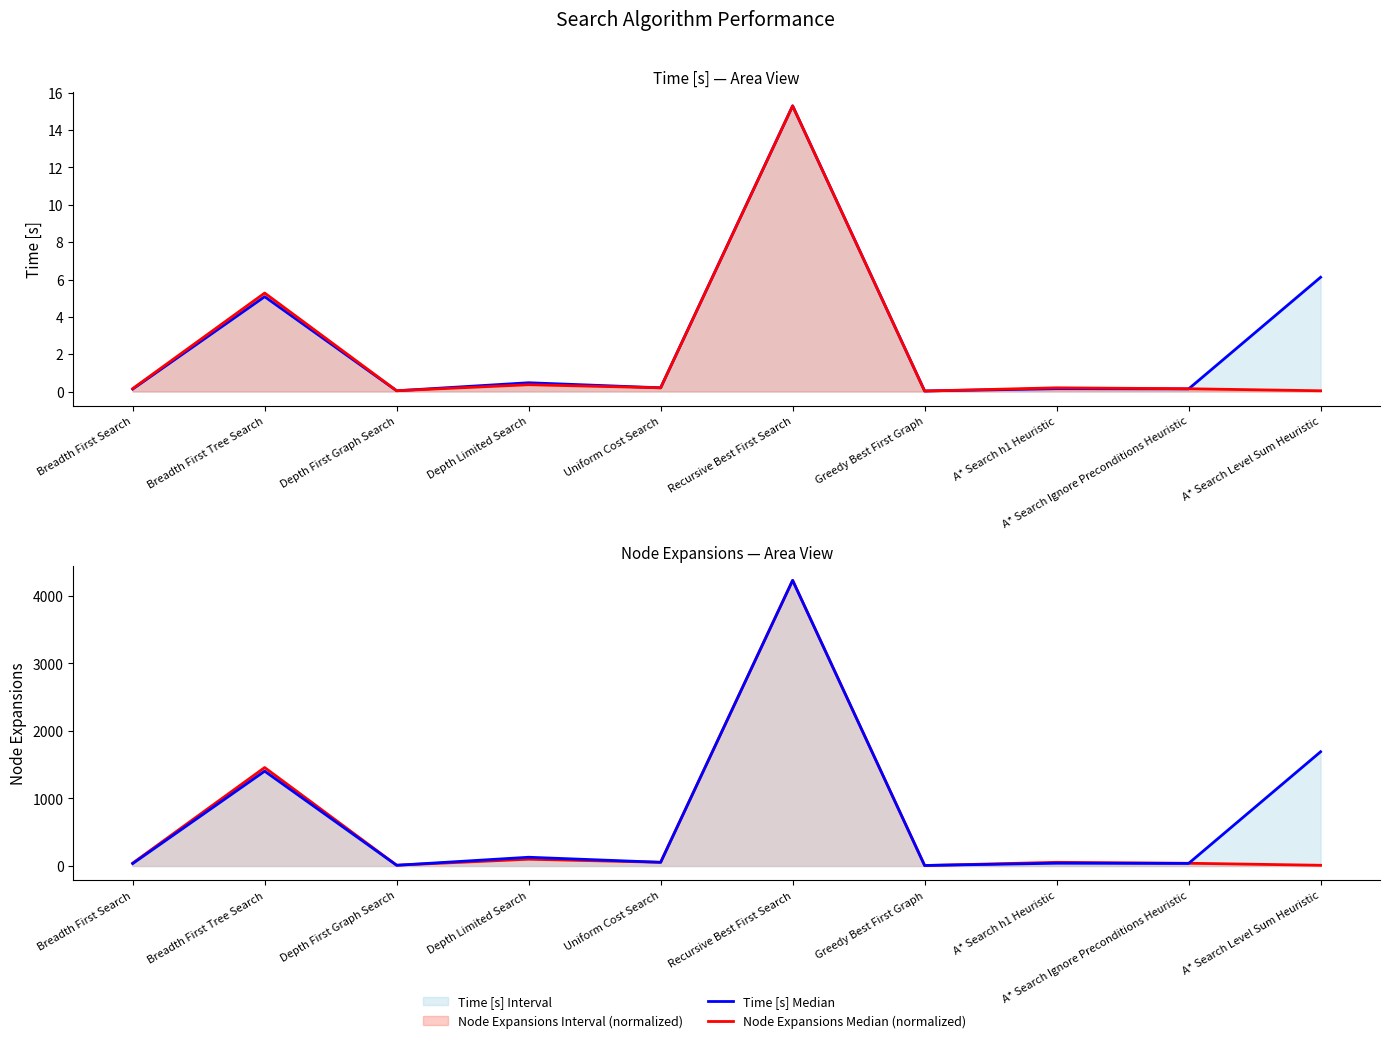

Which category has the lowest value across all series?

Greedy Best First Graph